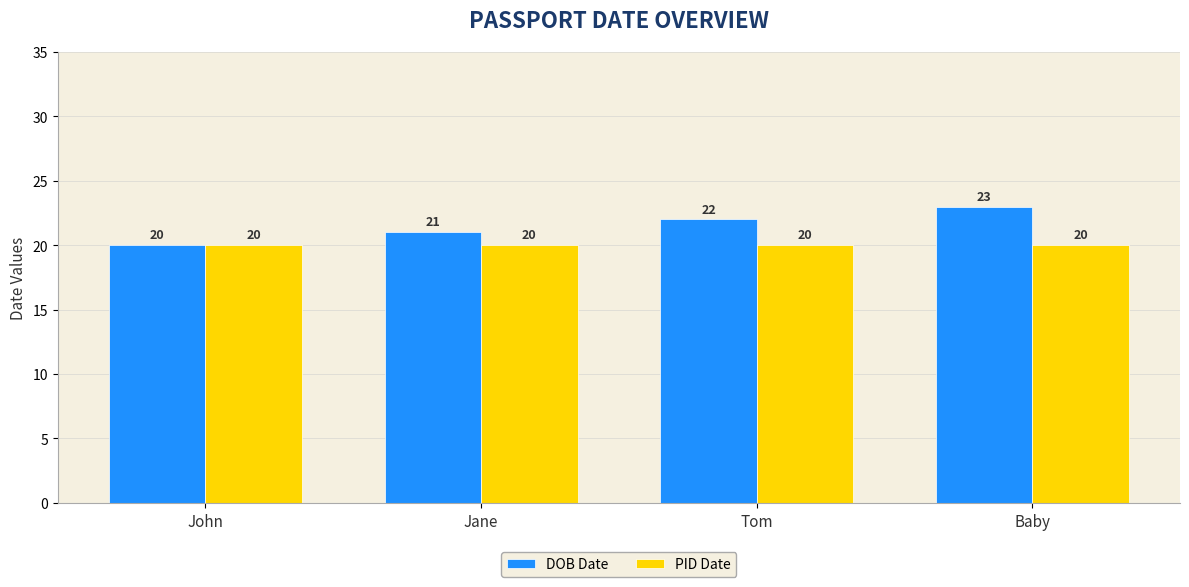

What is the average value of the DOB Date series?

22